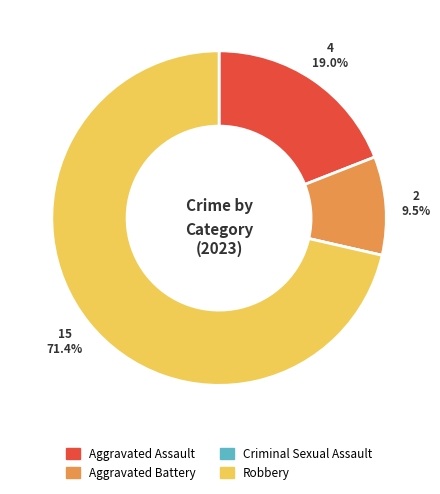

To the nearest percent, what is the difference between the largest and smallest slice percentages?

71%